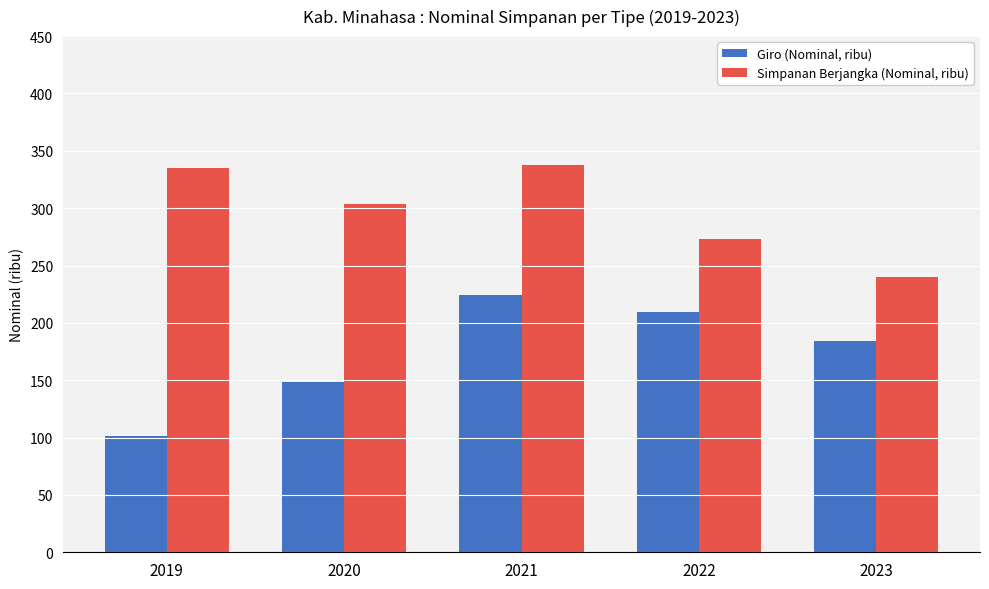

Reading left to right, extract all data points from this chart.

Giro (Nominal, ribu): 101.7	148.8	223.9	209.6	184.2
Simpanan Berjangka (Nominal, ribu): 335.3	303.3	337.5	273.0	240.3